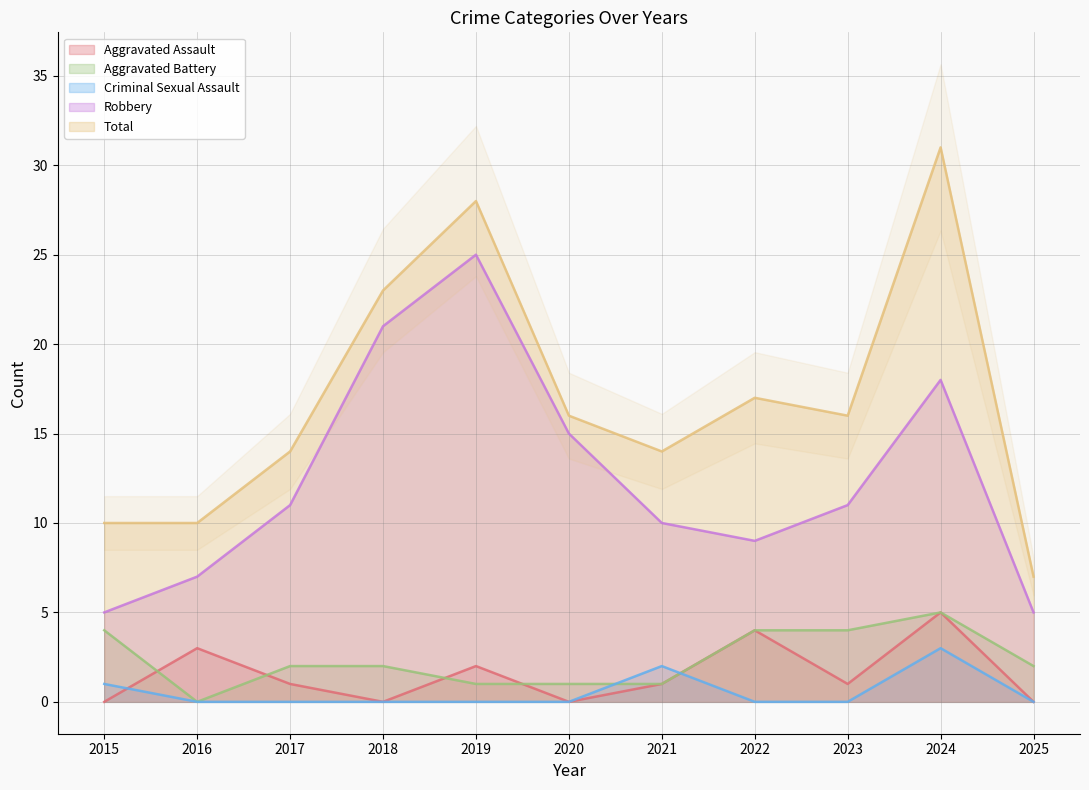

What is the total value across all series at 2016?

20